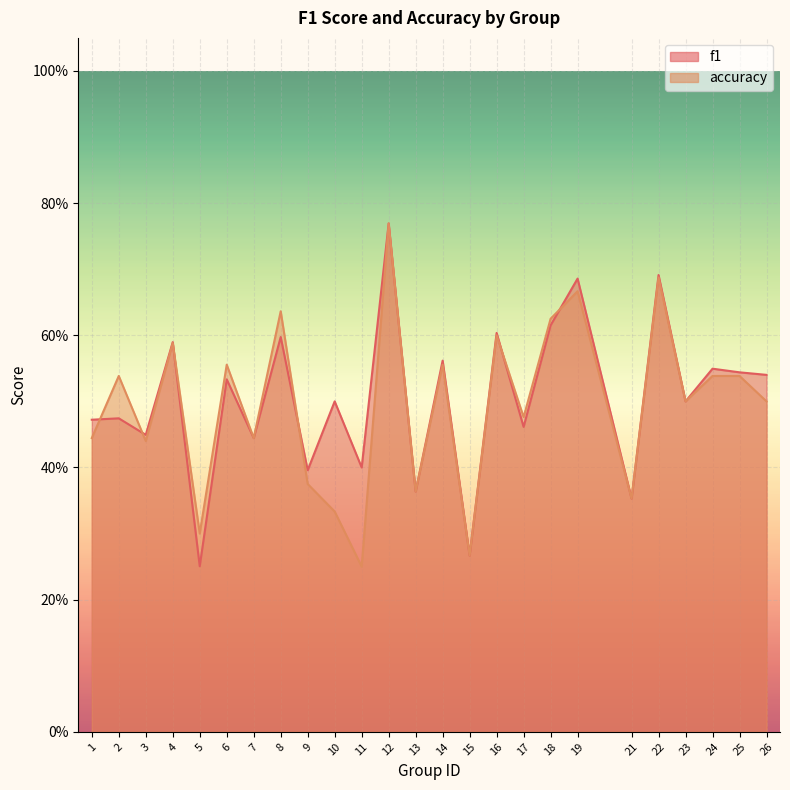

Count the accuracy values in the range 0 to 1.

25